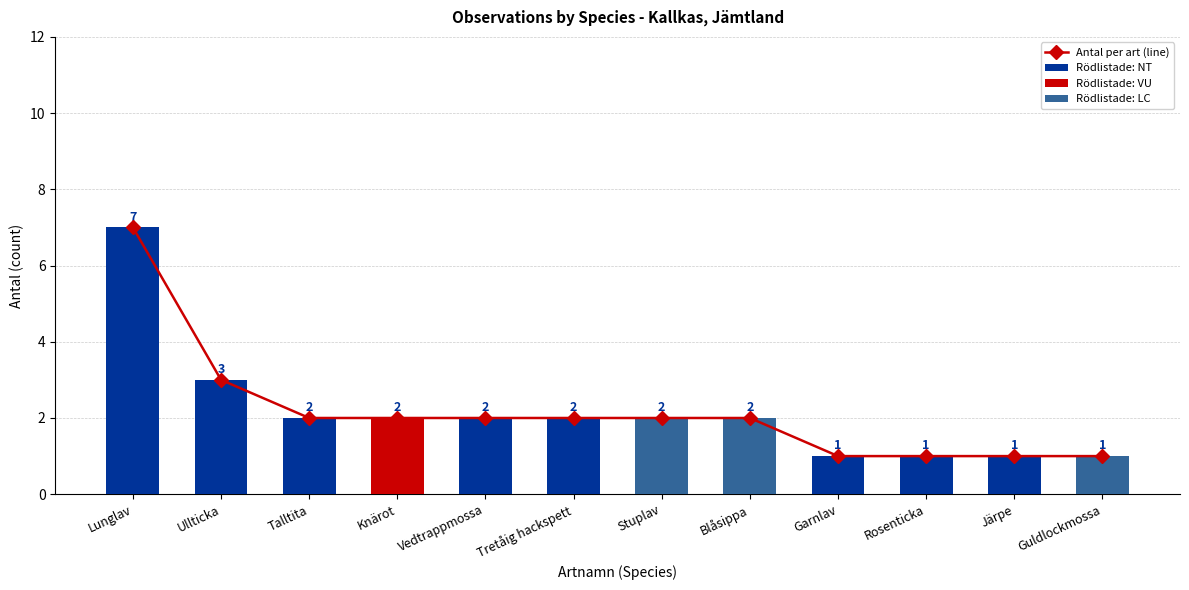

What is the average value?

2